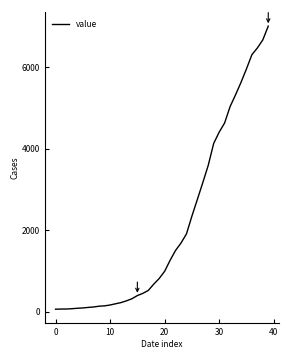

What is the maximum value shown in the chart?

7004